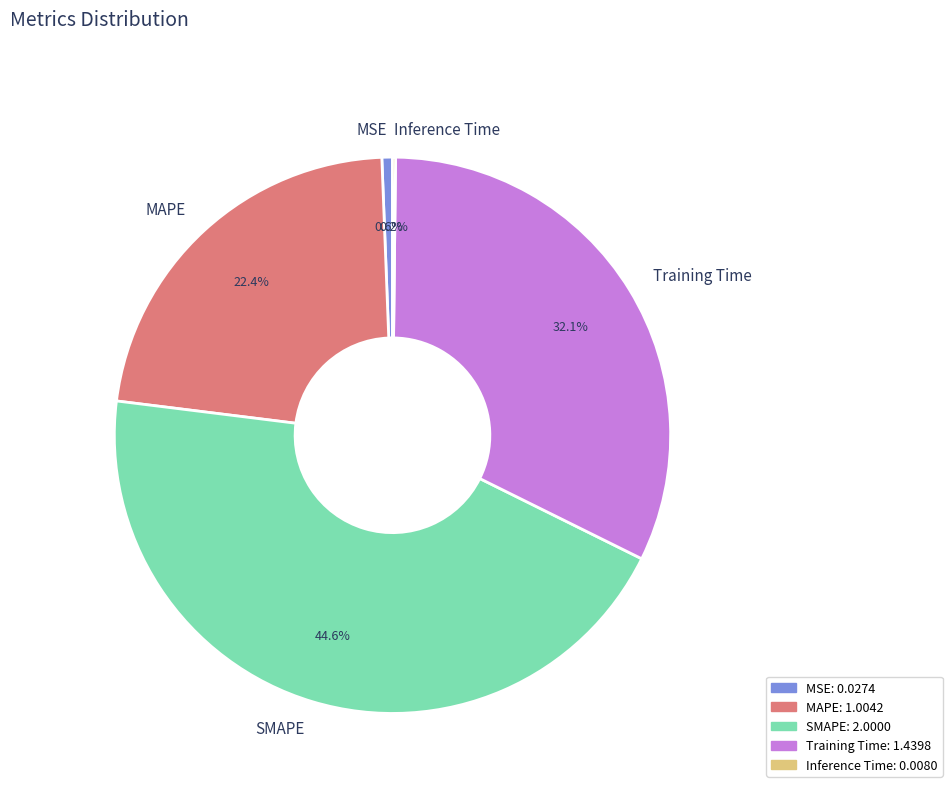

Does any single category account for the majority?

No